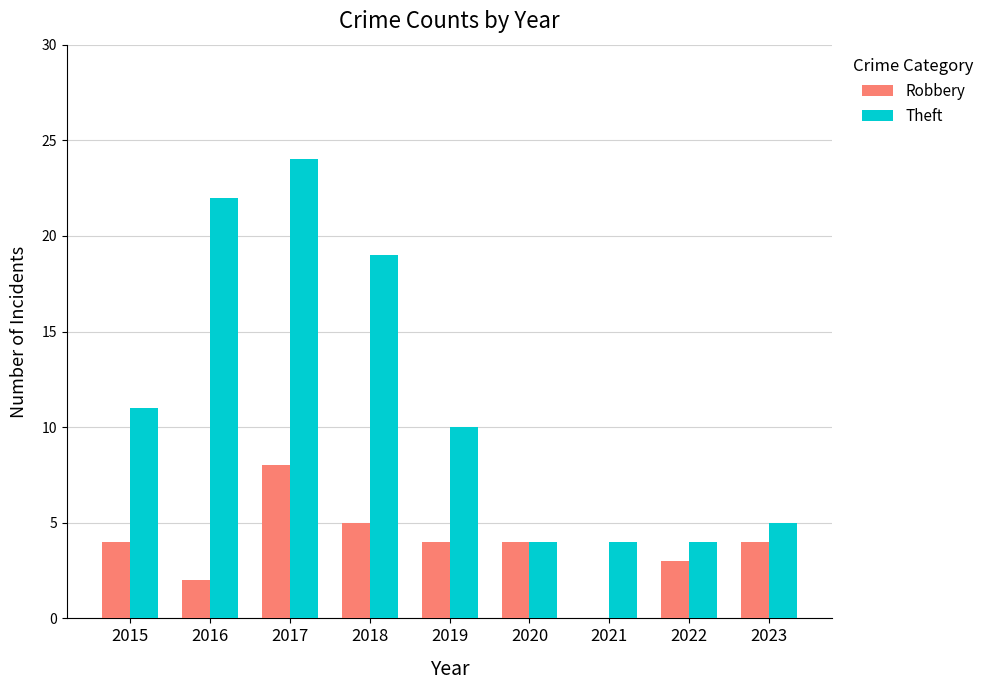

Between 2017 and 2022, which series saw the biggest shift?

Theft